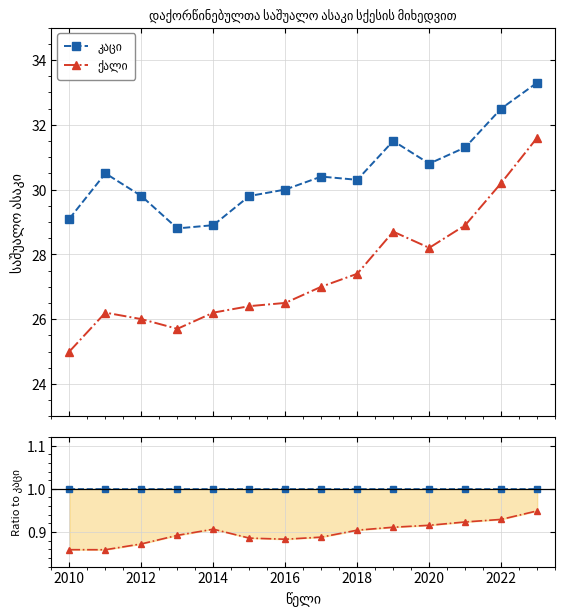

True or false: კაცი and ქალი cross at least once.

False